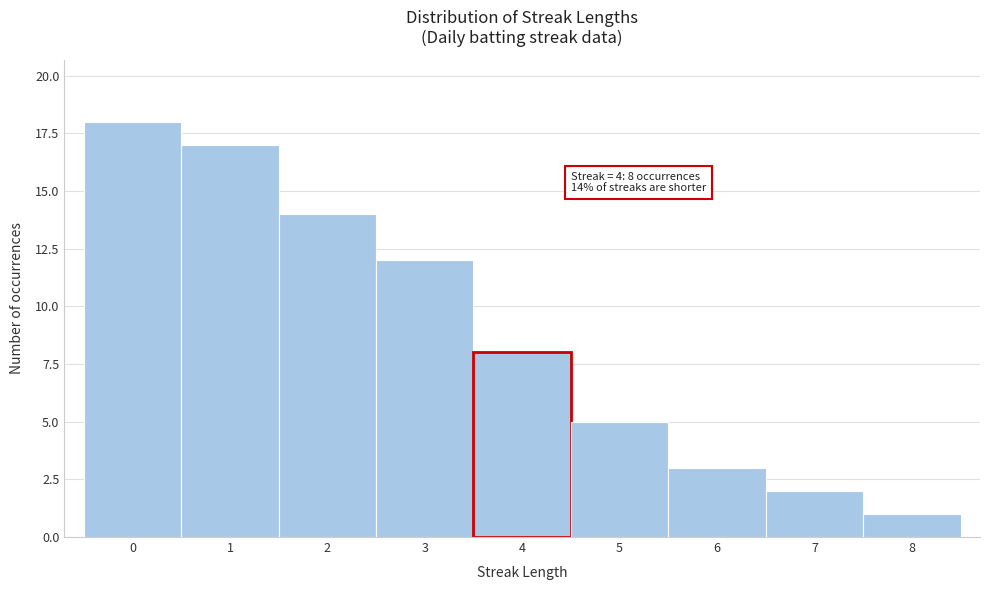

Over which range of the x-axis is the bar tallest?

-0.5 to 0.5